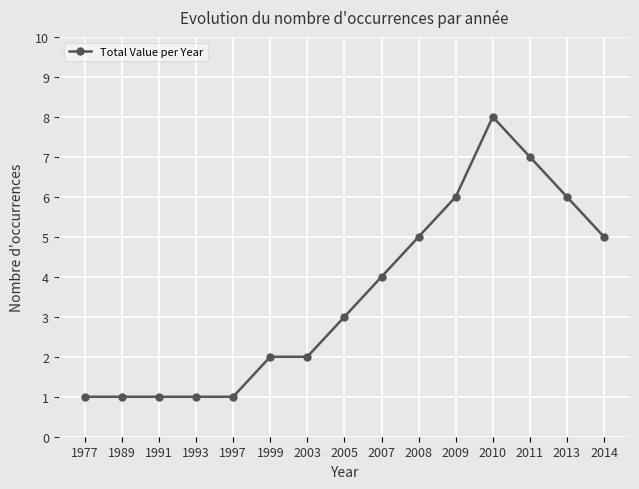

What is the difference between the values at 2009 and 2003?

4